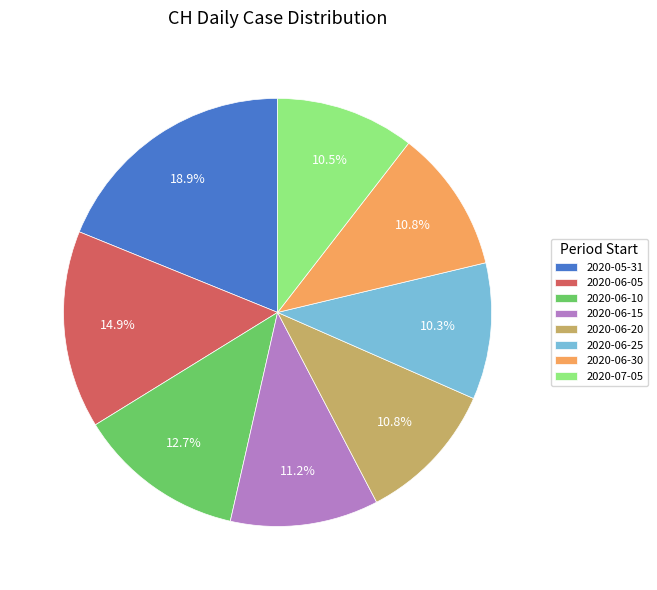

Is 2020-07-05 the majority of the pie?

No